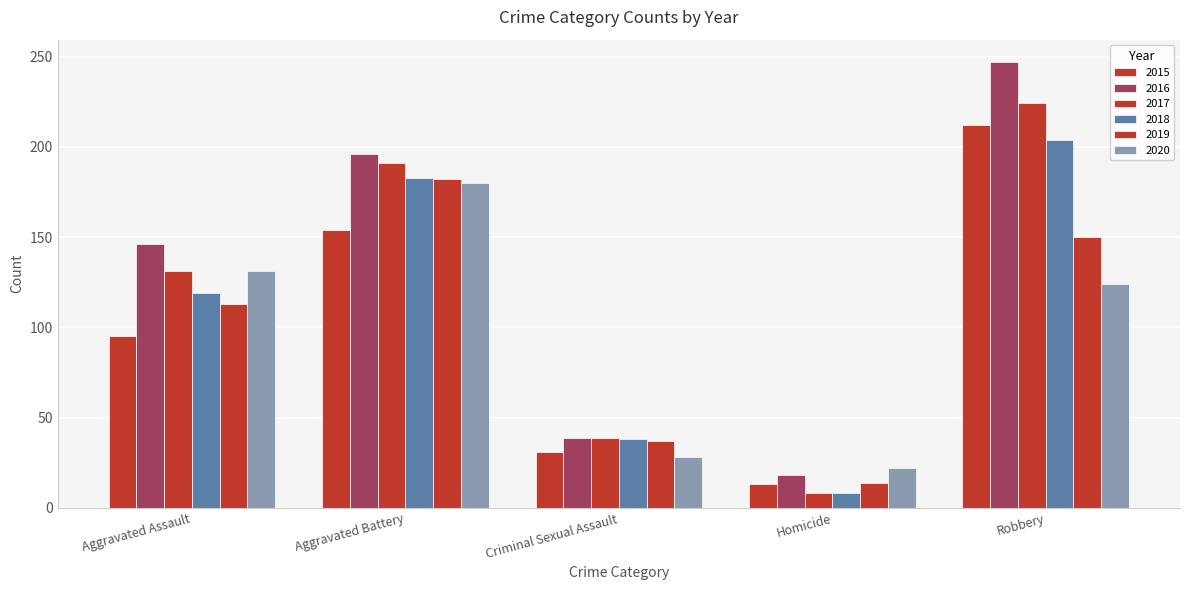

Which series has the largest total across all categories?

2016